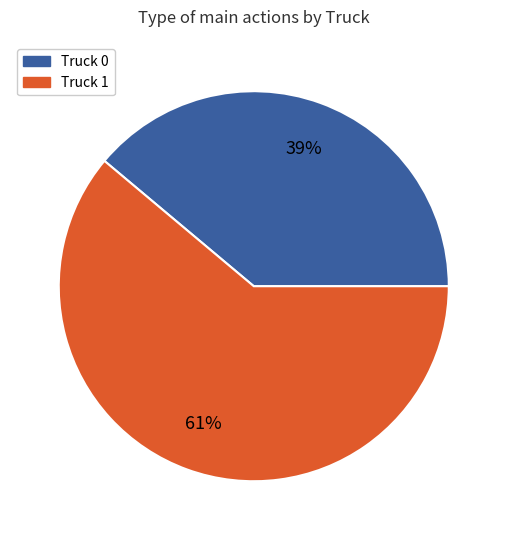

Do Truck 1 and Truck 0 together represent more than half of the pie?

Yes